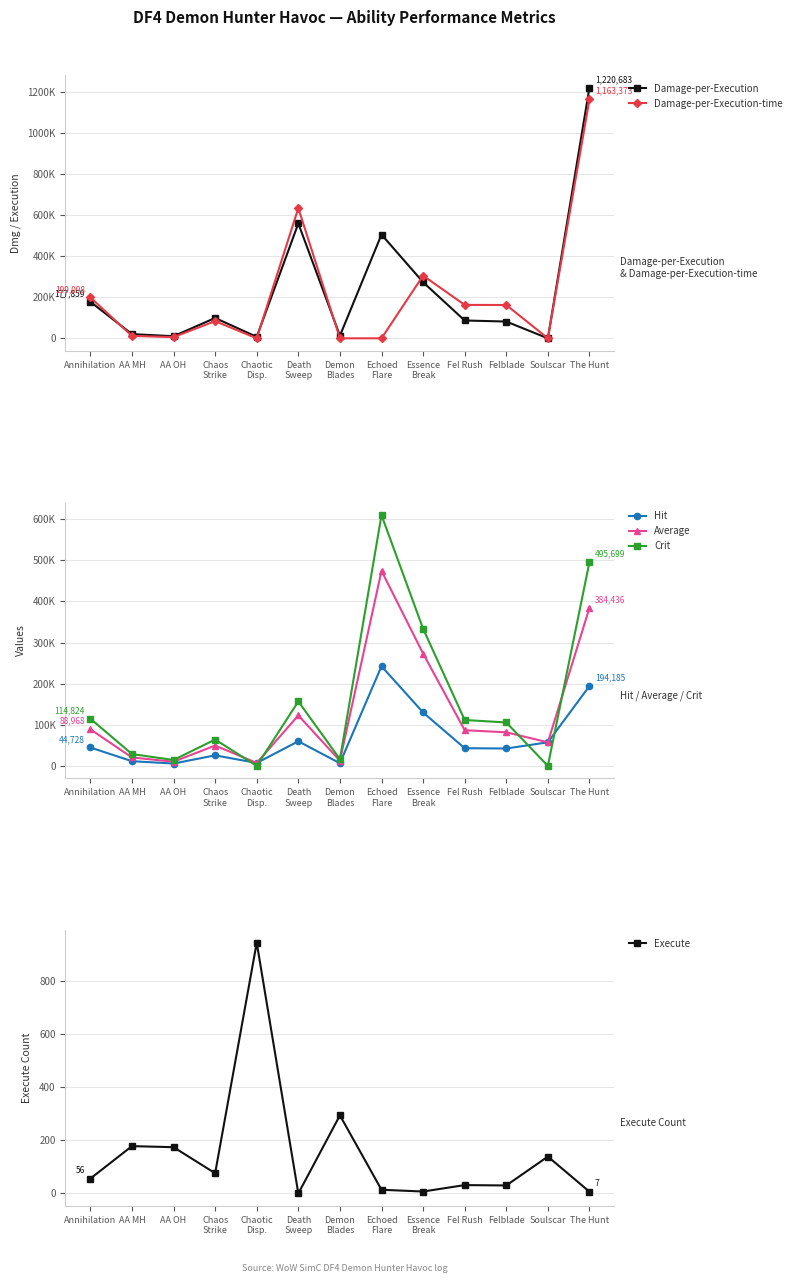

At which category does Damage-per-Execution-time reach its first local valley?

AA OH